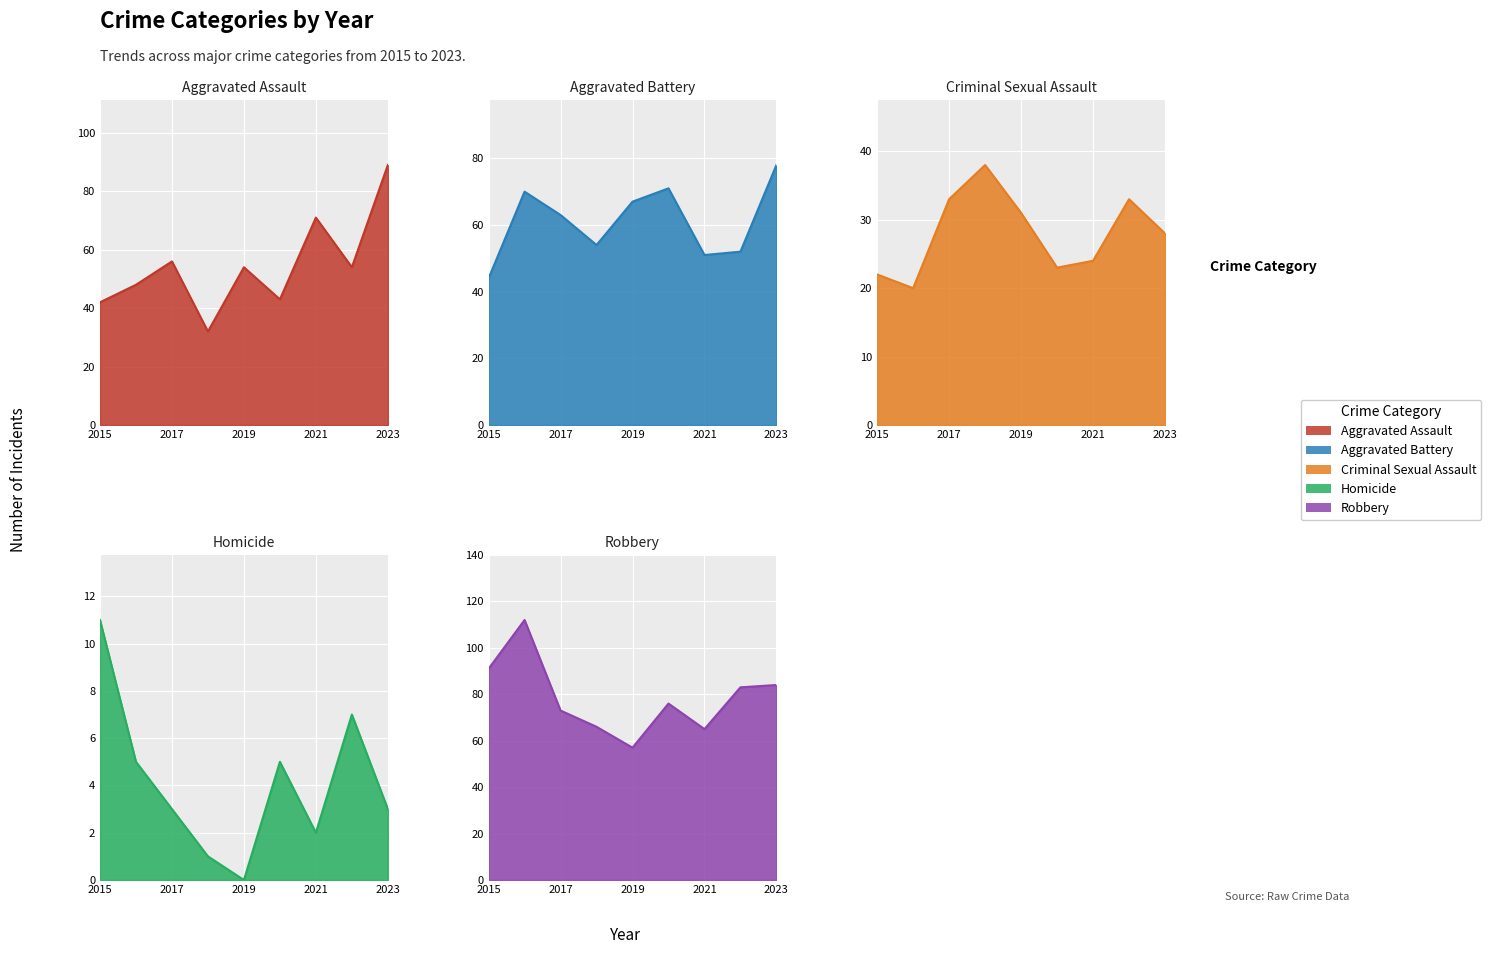

What is the value of the Criminal Sexual Assault point at the 3rd from the left?

33